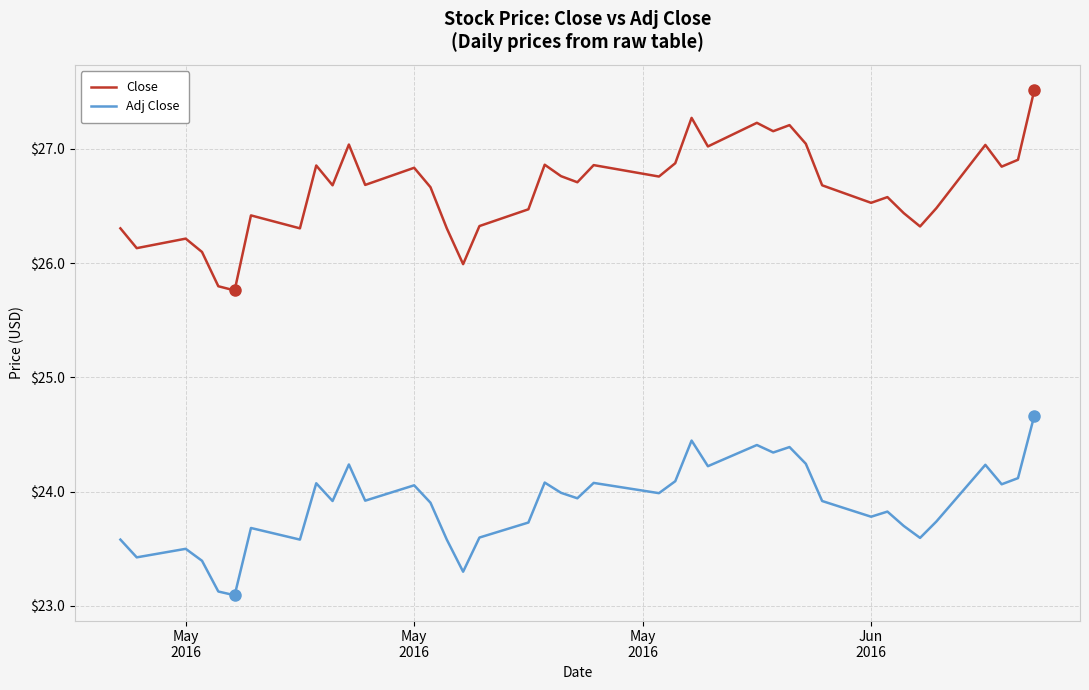

Which series has the largest total across all categories?

Close